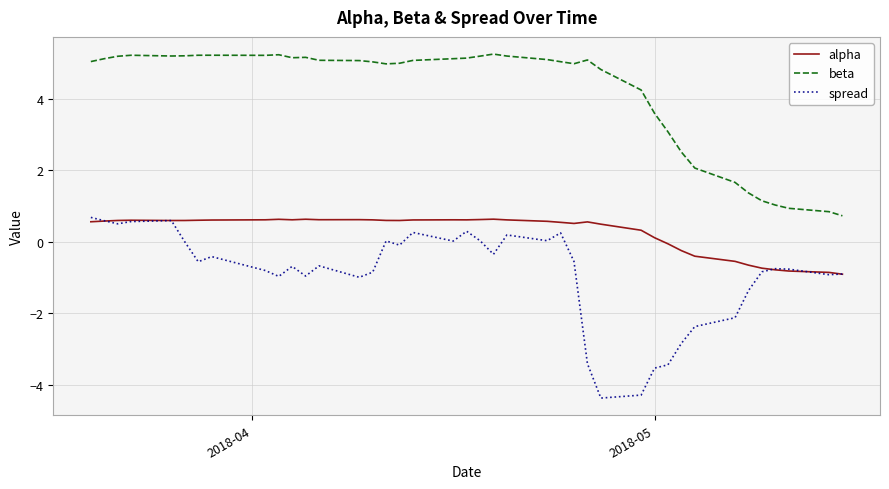

True or false: beta and alpha intersect in this chart.

False